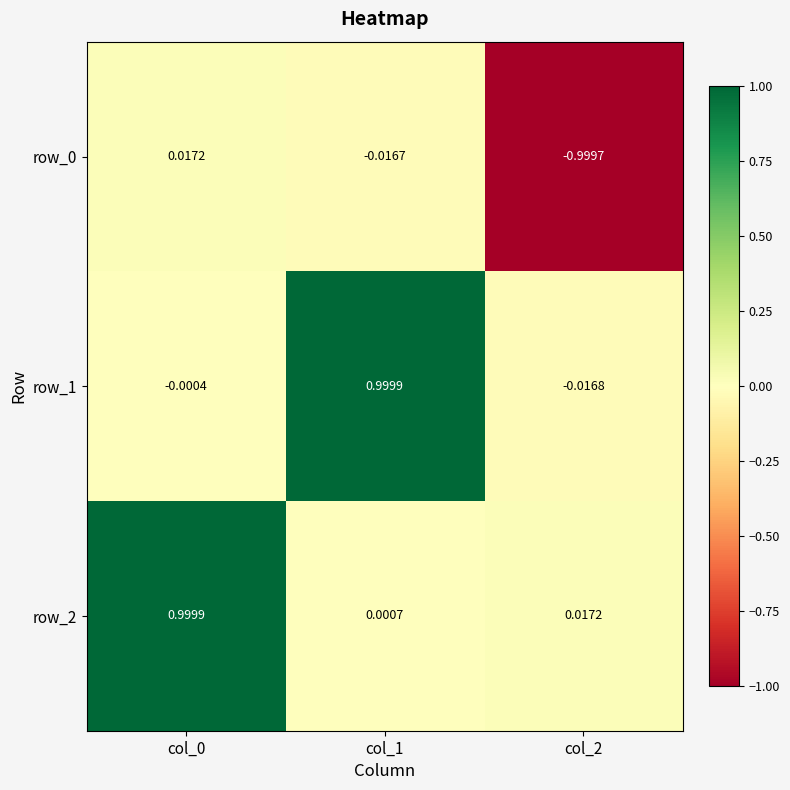

At which category does the chart reach its minimum across all series?

col_2